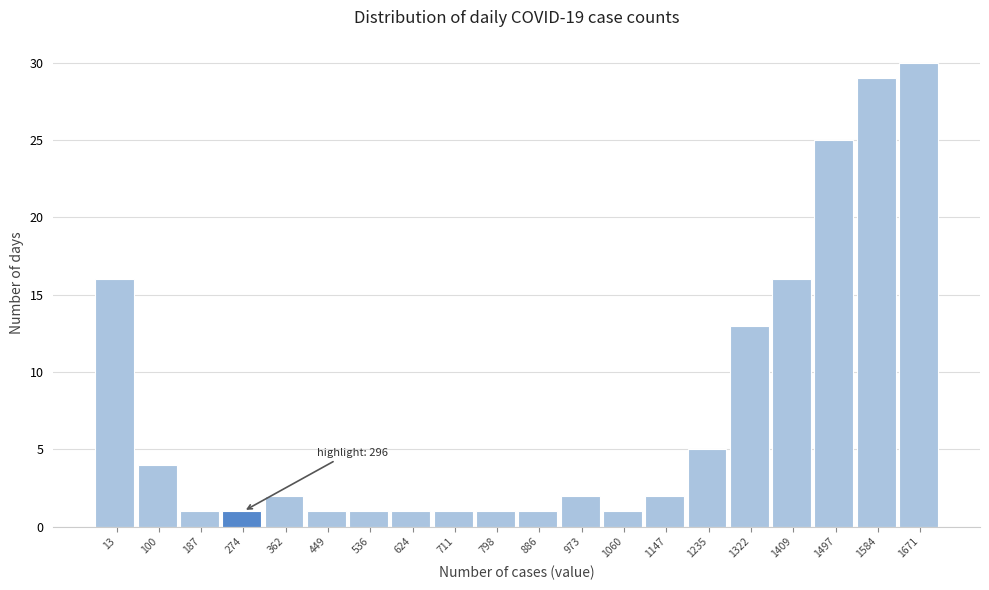

Reading left to right, list all the values displayed in this chart.

13=16	100=4	187=1	274=1	362=2	449=1	536=1	624=1	711=1	798=1	886=1	973=2	1060=1	1147=2	1235=5	1322=13	1409=16	1497=25	1584=29	1671=30